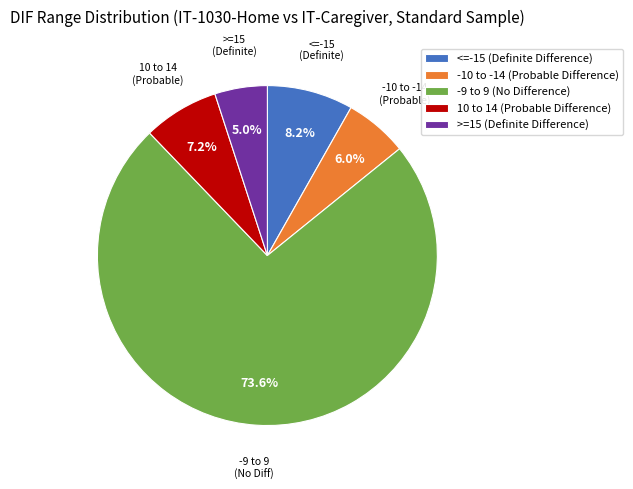

Does any single category account for the majority?

Yes